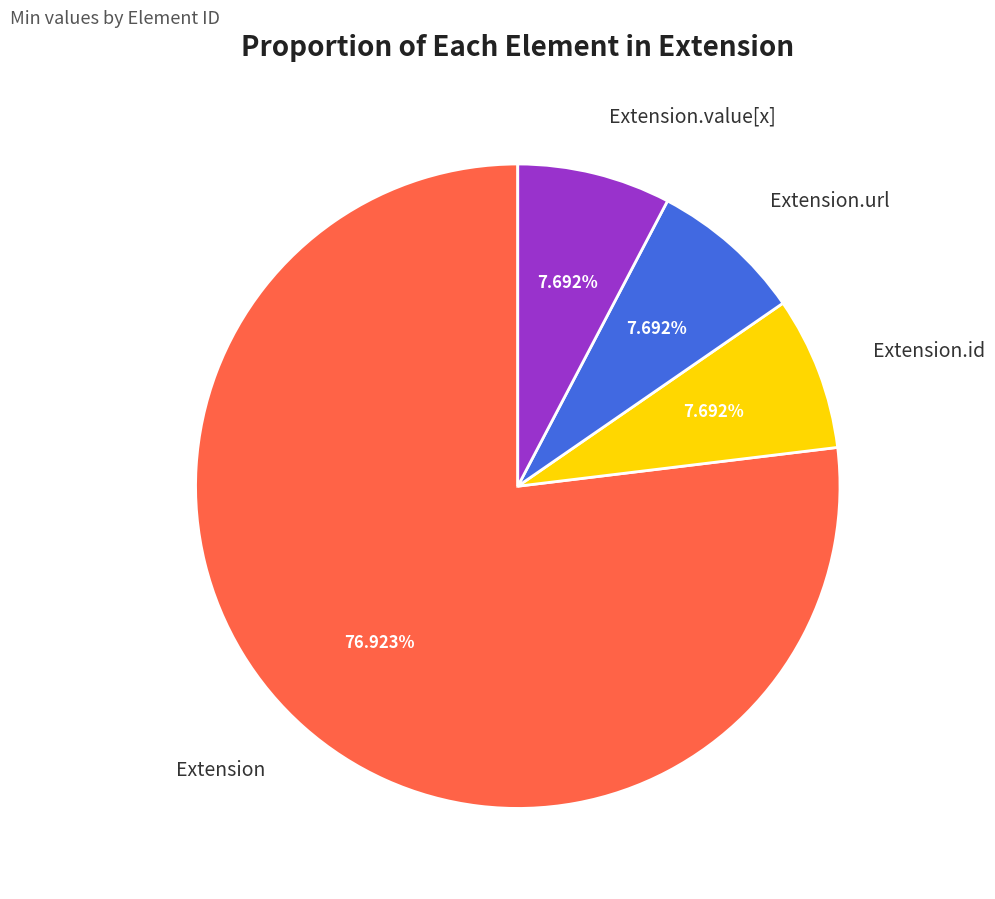

Which category has the biggest portion of the pie?

Extension